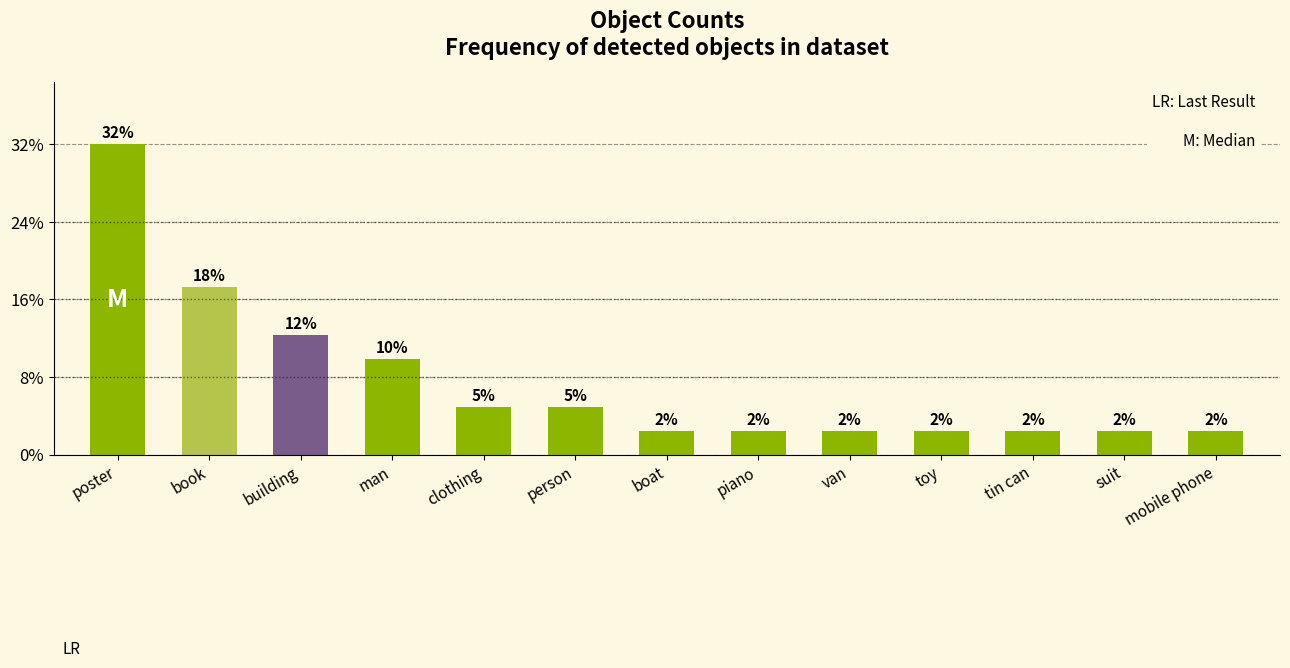

What is the ratio of the value at book to the value at suit?

7.0